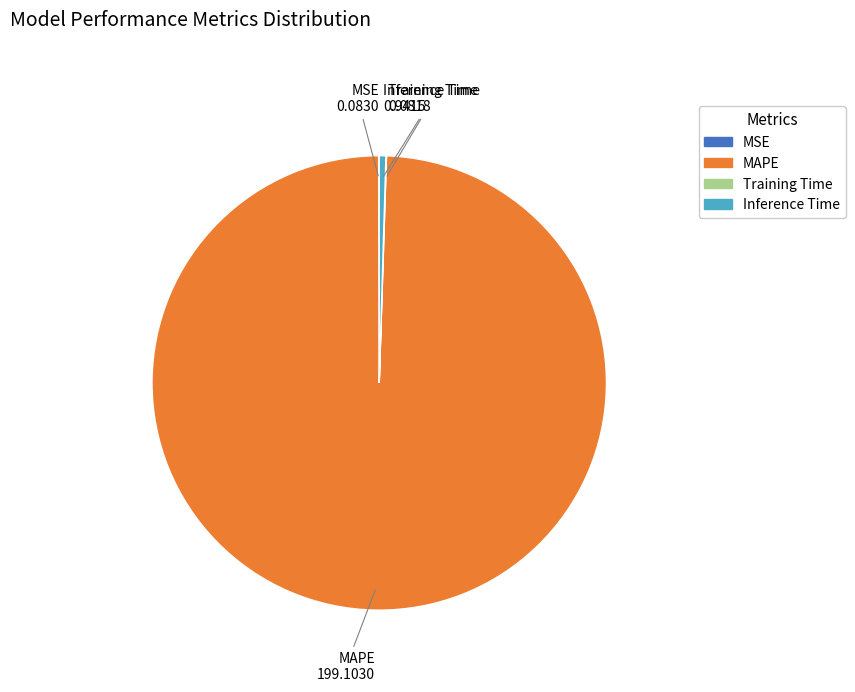

Does any single category account for the majority?

Yes